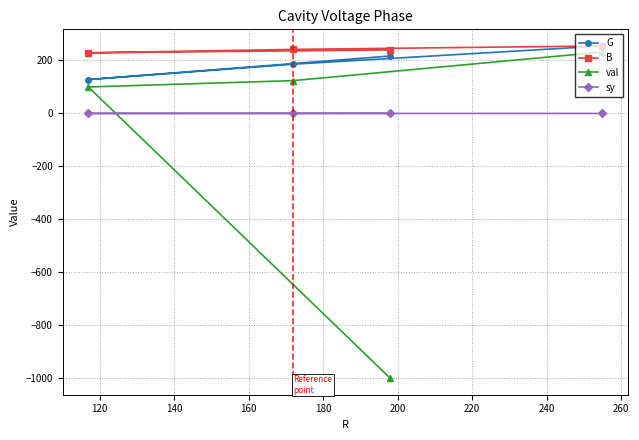

What is the maximum value shown in the chart?

255.0